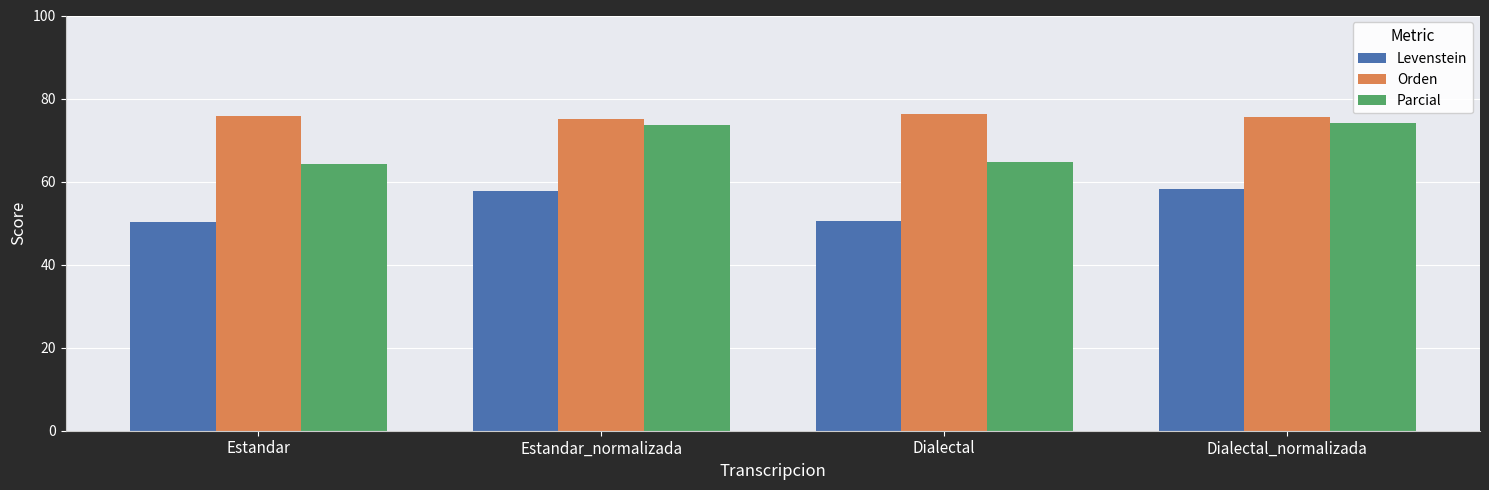

At Dialectal, list the series in order from smallest to largest.

Levenstein, Parcial, Orden